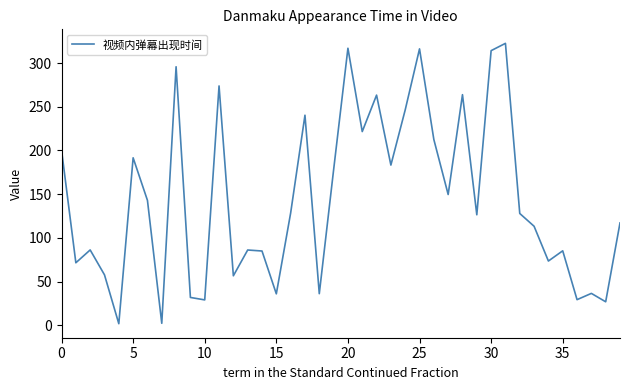

What is the greatest value displayed?

322.6